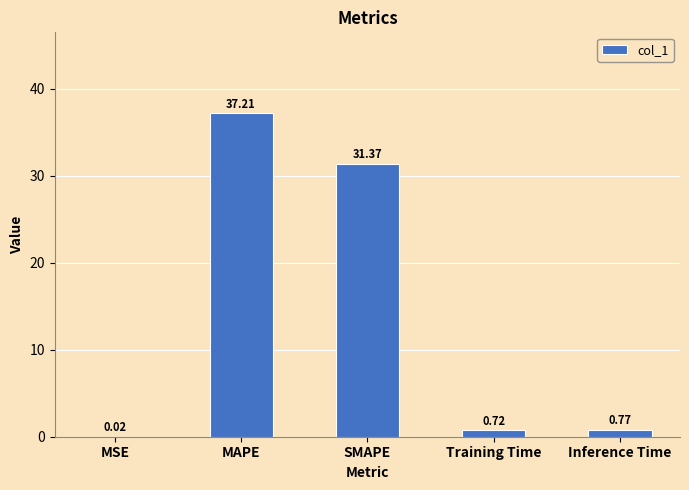

How many categories are shown in the chart?

5